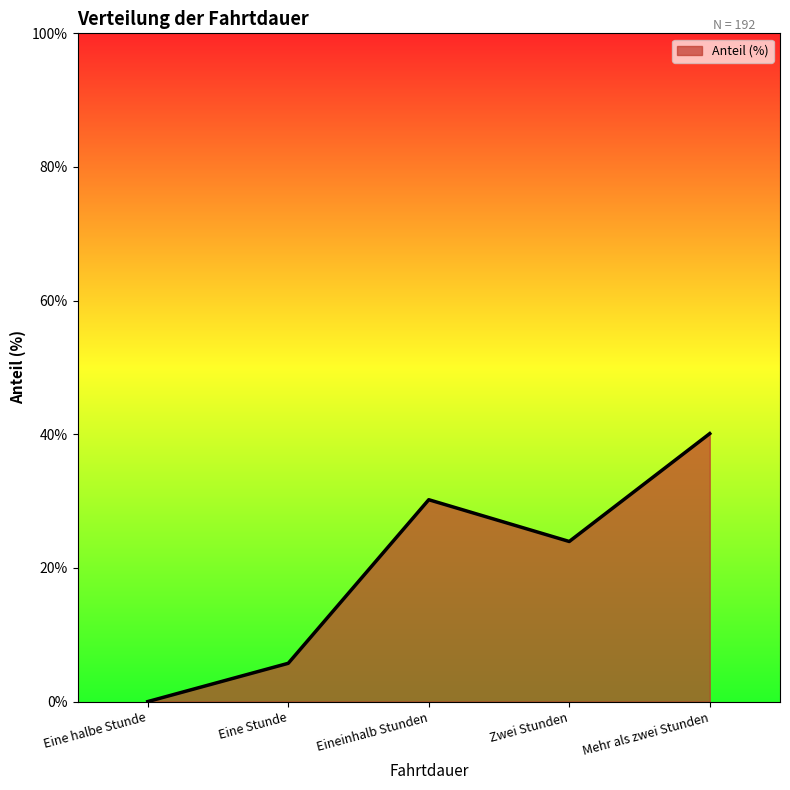

Count the number of categories in the chart.

5